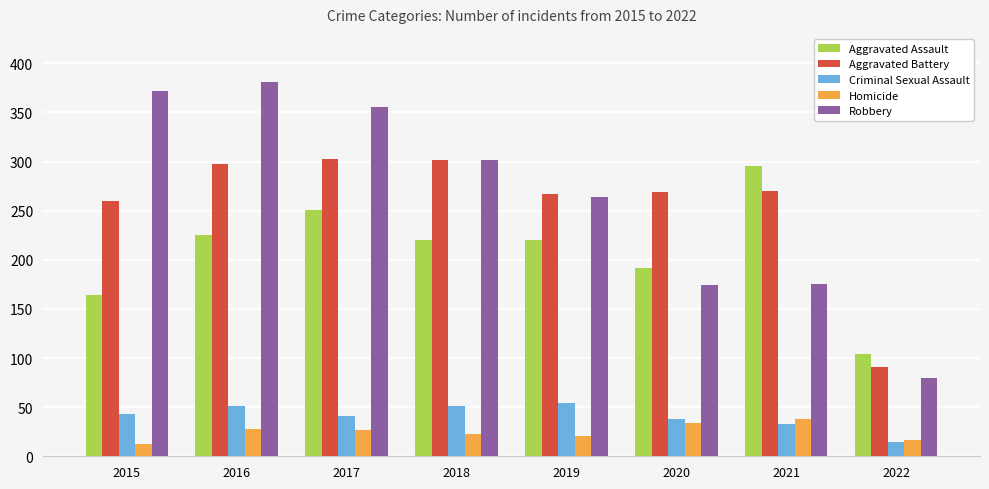

Rank the series by their maximum value, from lowest to highest.

Homicide, Criminal Sexual Assault, Aggravated Assault, Aggravated Battery, Robbery